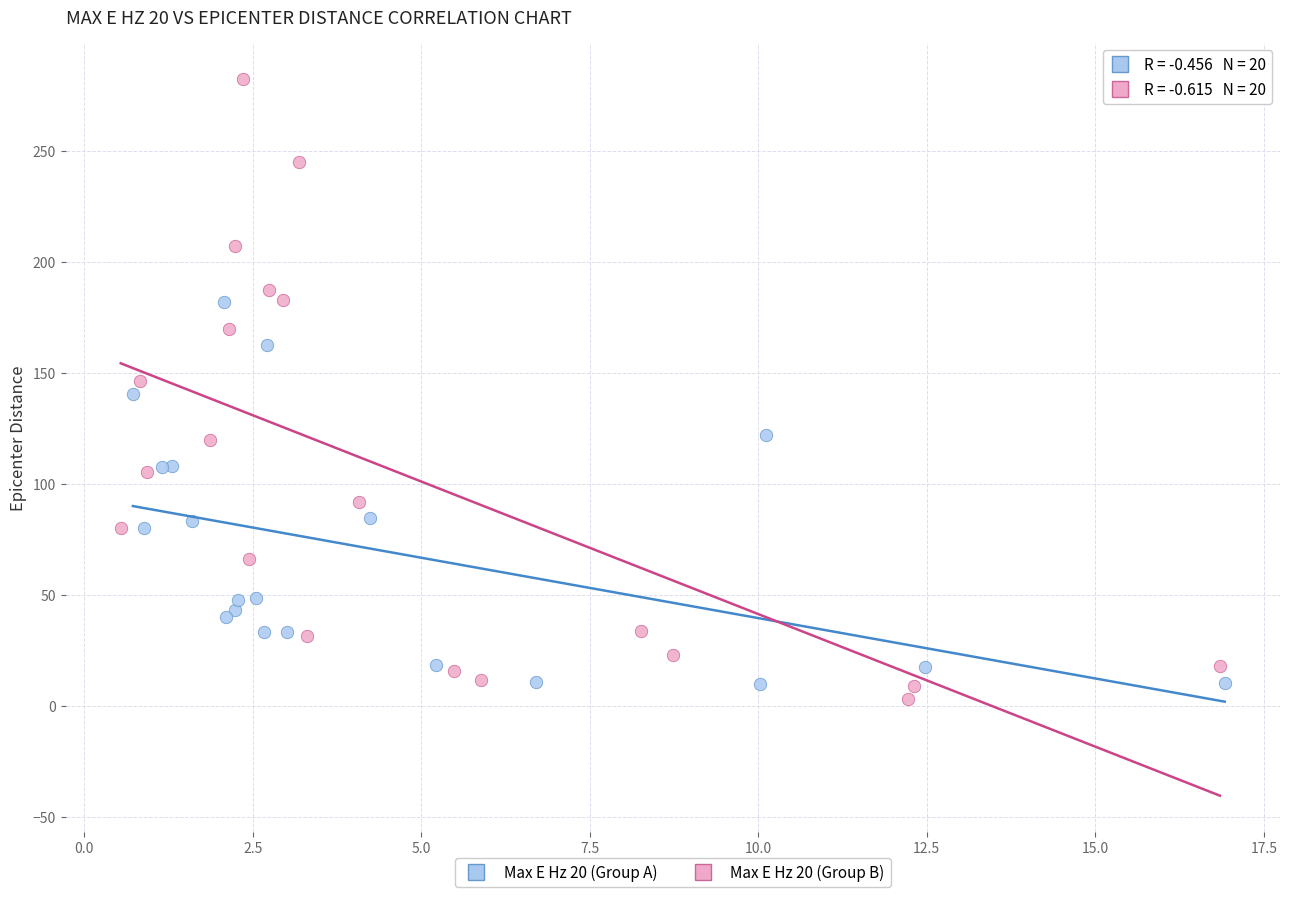

Which series has the widest spread of Y values?

Max E Hz 20 (Group B)